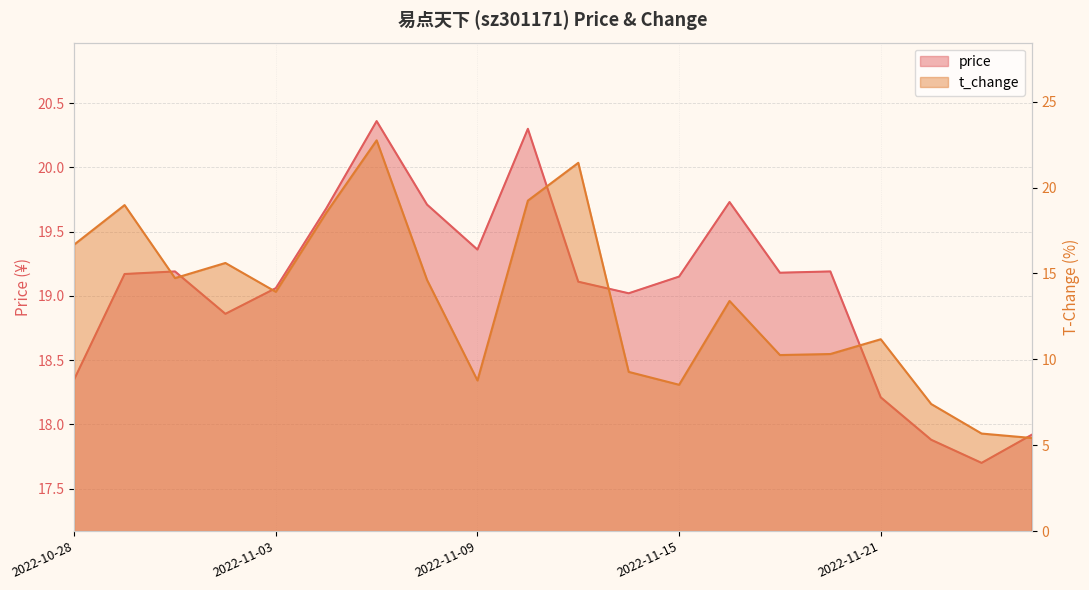

Between 2022-11-03 and 2022-11-22, which is larger?

2022-11-03